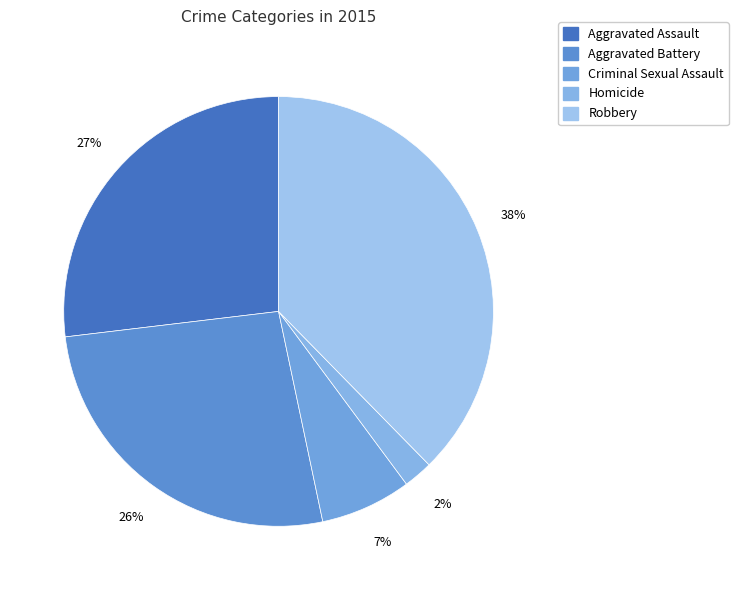

To the nearest percent, what percentage of the pie is Aggravated Assault?

27%